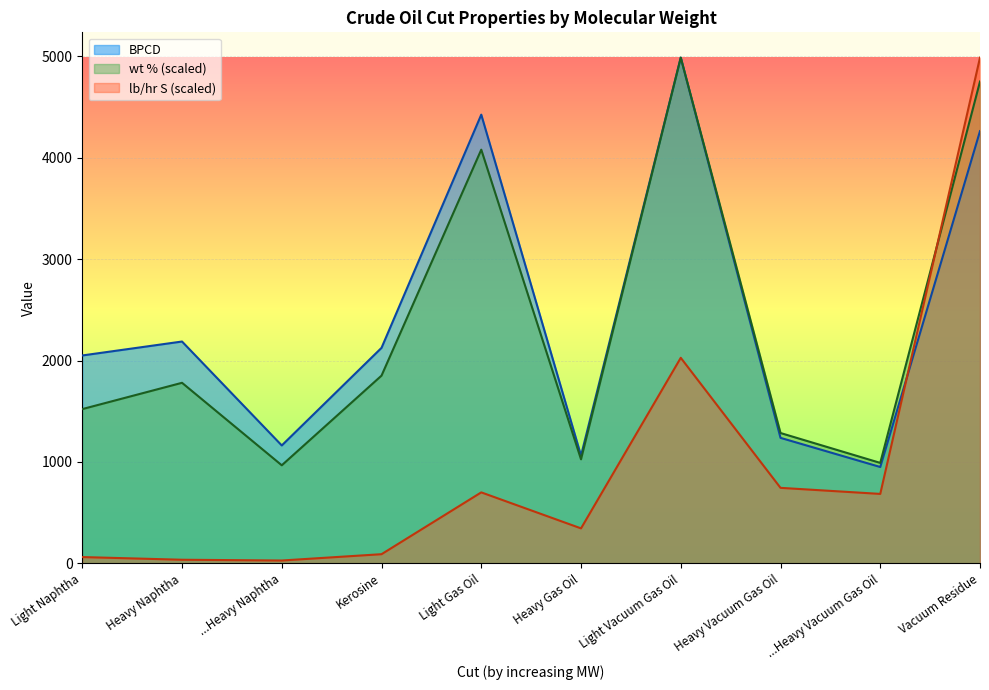

What is the approximate value of BPCD at Light Naphtha?

2050.0